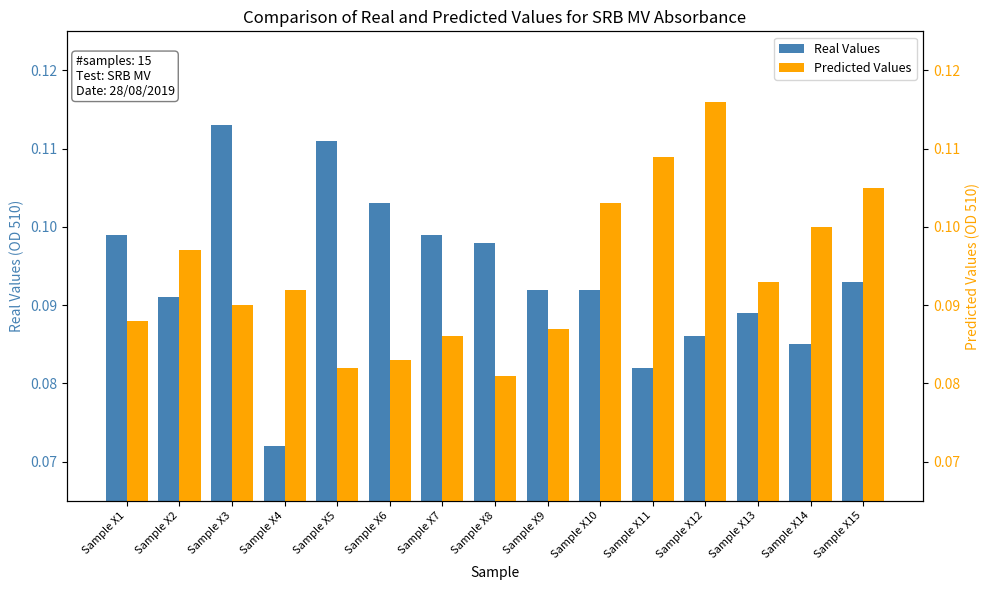

What is the sum of the Real Values values at Sample X4 and Sample X12?

0.2